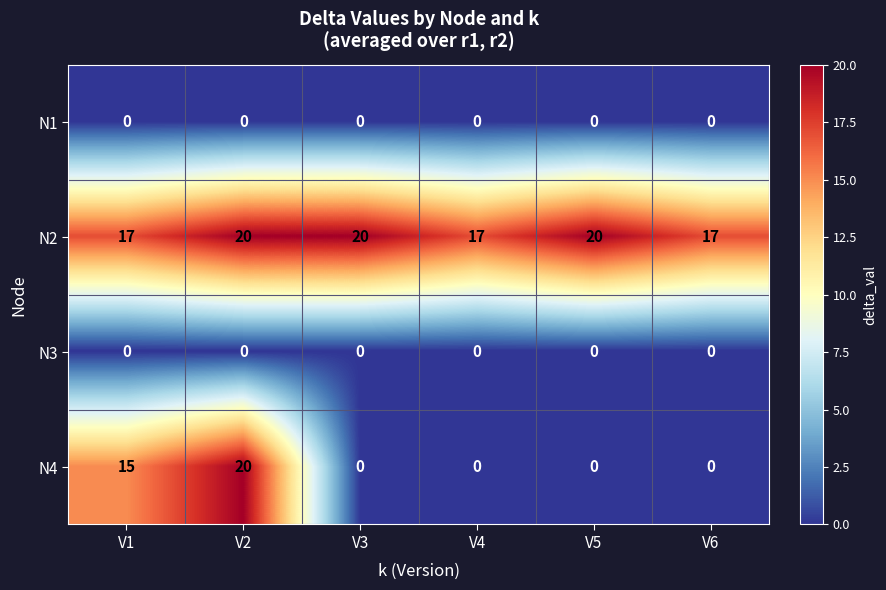

Count the number of data series in this chart.

4